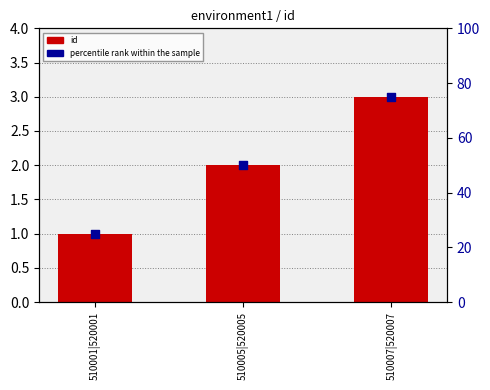

Which series has the largest Y range (max minus min)?

percentile rank within the sample